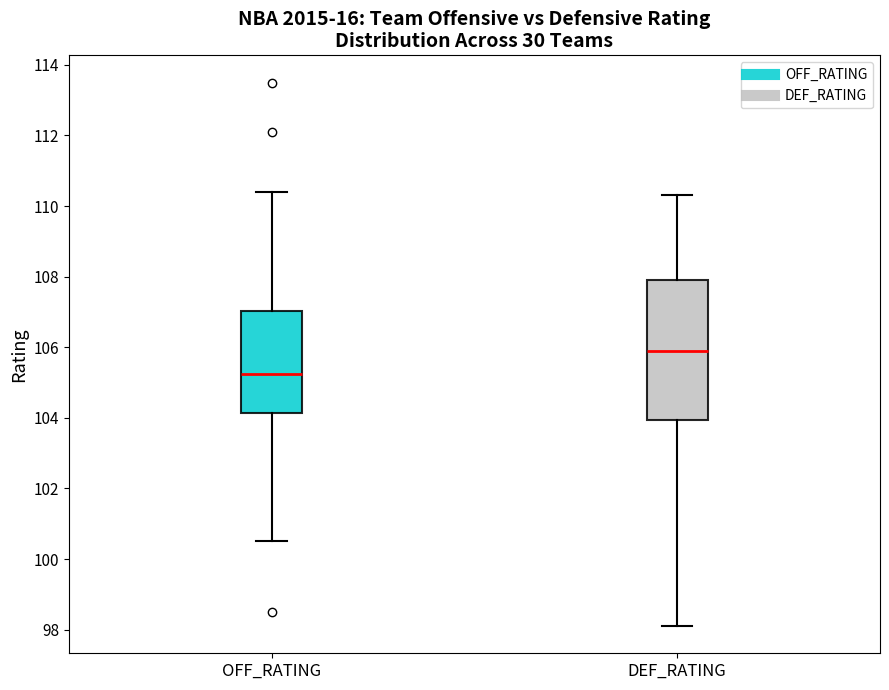

Which box has the highest median line?

DEF_RATING